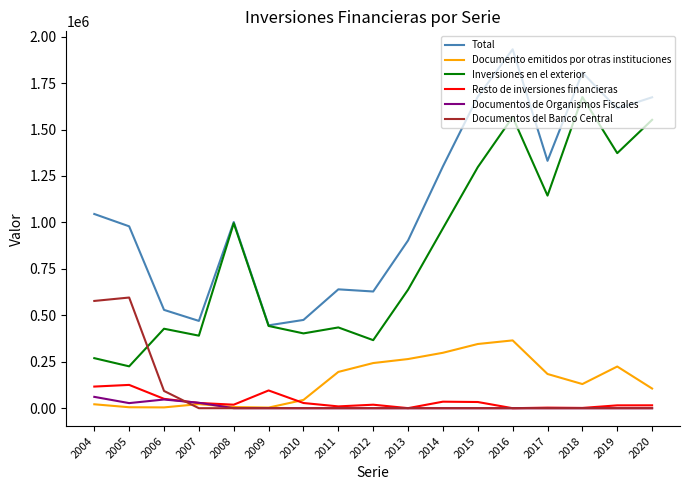

At which label is Documentos del Banco Central closest to 297837?

2006